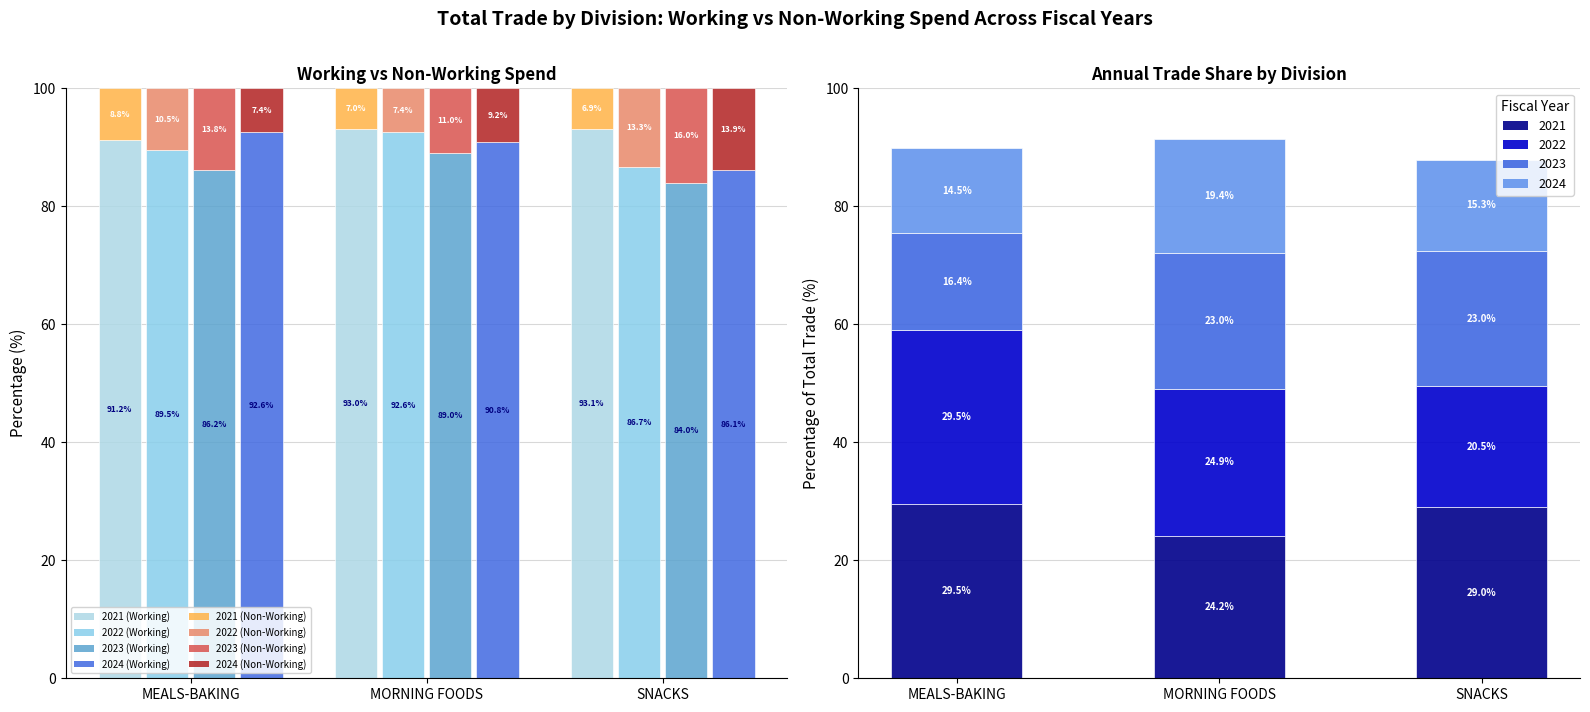

Where does the 2022 (Working/Late) series first go above 24?

MEALS-BAKING